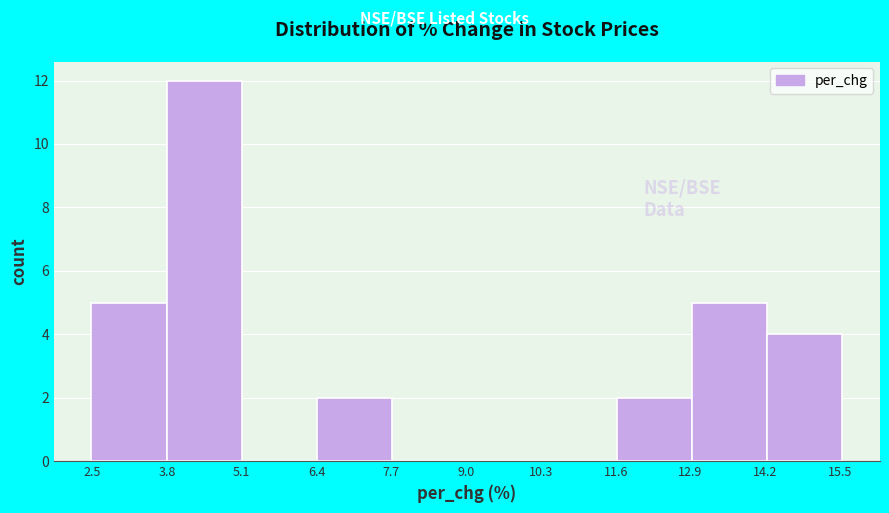

Reading left to right, transcribe this chart: for each bar, give the range it covers on the x-axis and its height. Neither the bar edges nor the heights are printed on the chart, so give them approximately, as read against the axes.

2.4 to 3.8: 5
3.8 to 5.2: 12
5.2 to 6.4: 0
6.4 to 7.8: 2
7.8 to 9.0: 0
9.0 to 10.4: 0
10.4 to 11.6: 0
11.6 to 13.0: 2
13.0 to 14.2: 5
14.2 to 15.6: 4